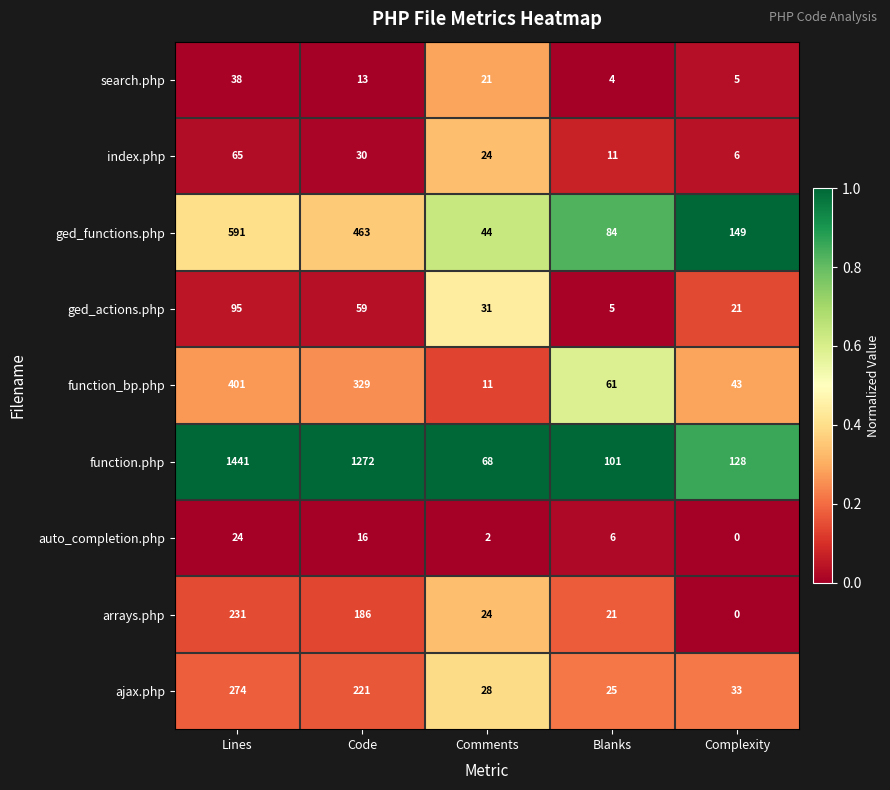

How many distinct data groups are displayed?

9